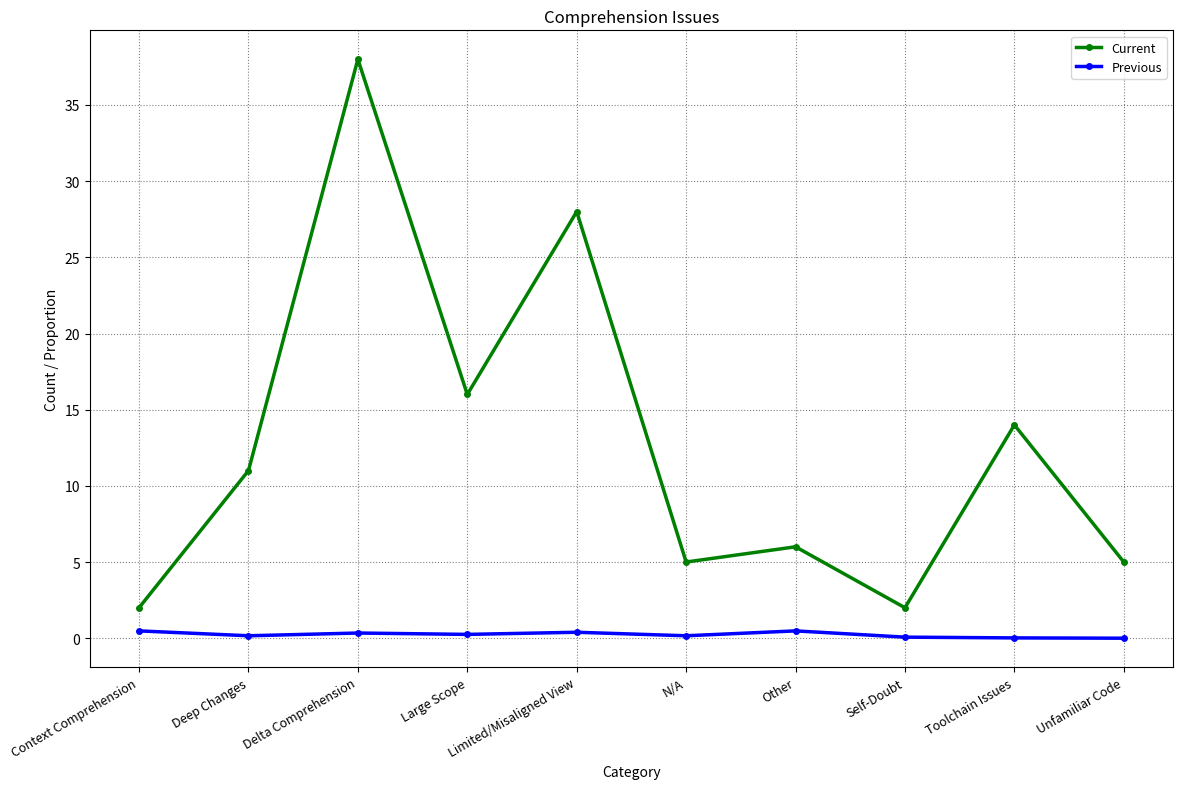

What is the label of the 8th point from the right?

Delta Comprehension